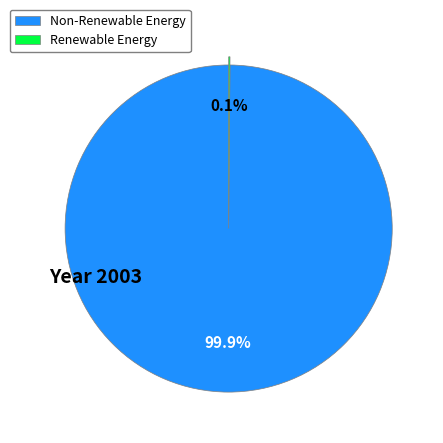

Does any single category account for the majority?

Yes